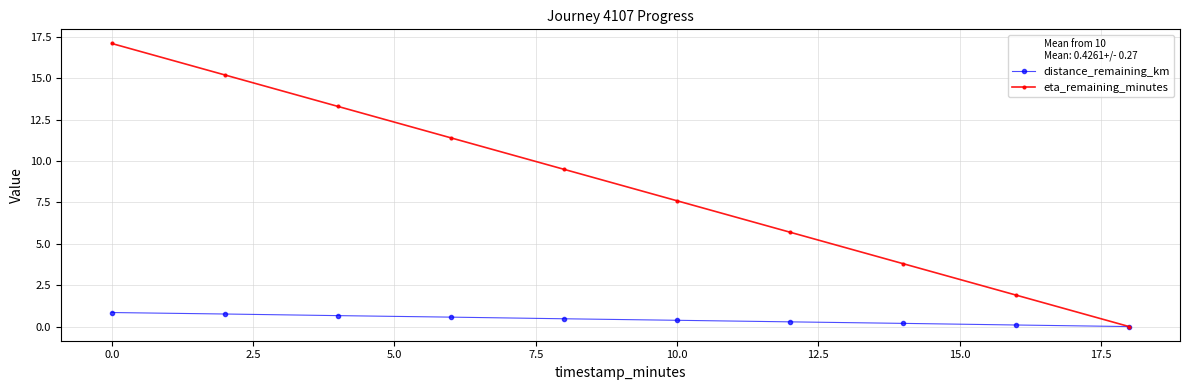

At how many categories does at least one series exceed 8?

5